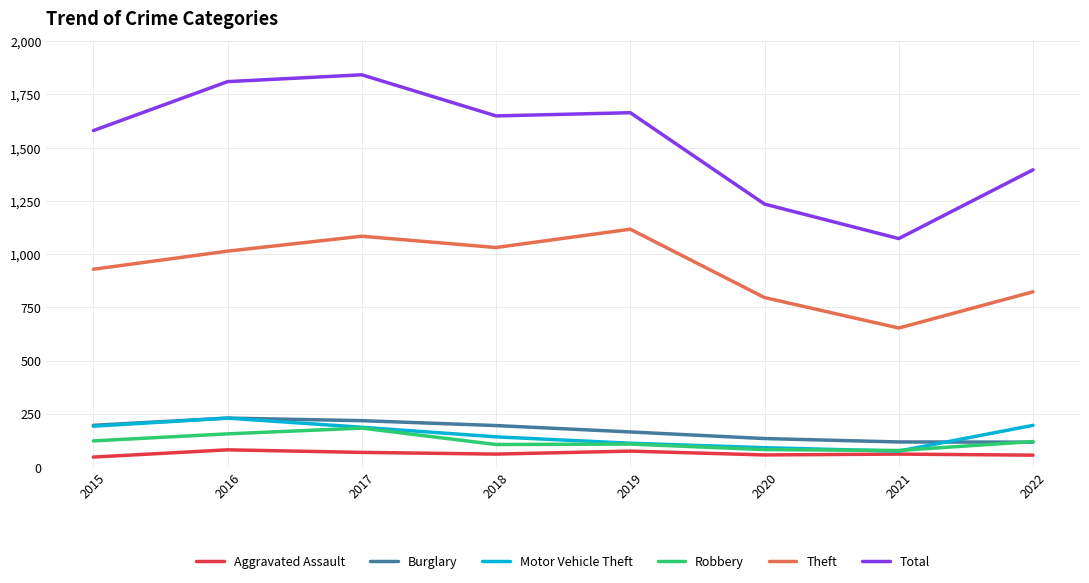

Which series has the largest total across all categories?

Total